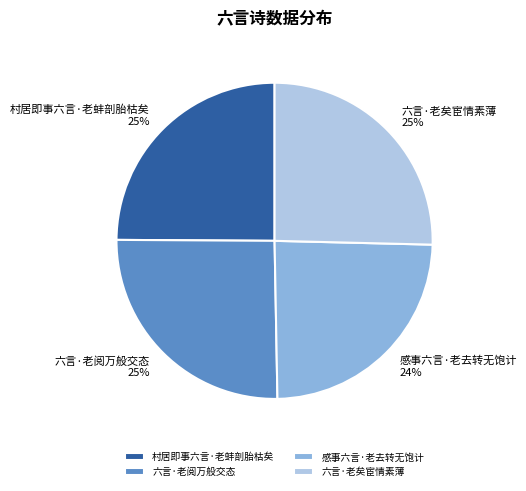

The 感事六言·老去转无饱计 slice represents 24% of the pie. True or false?

True